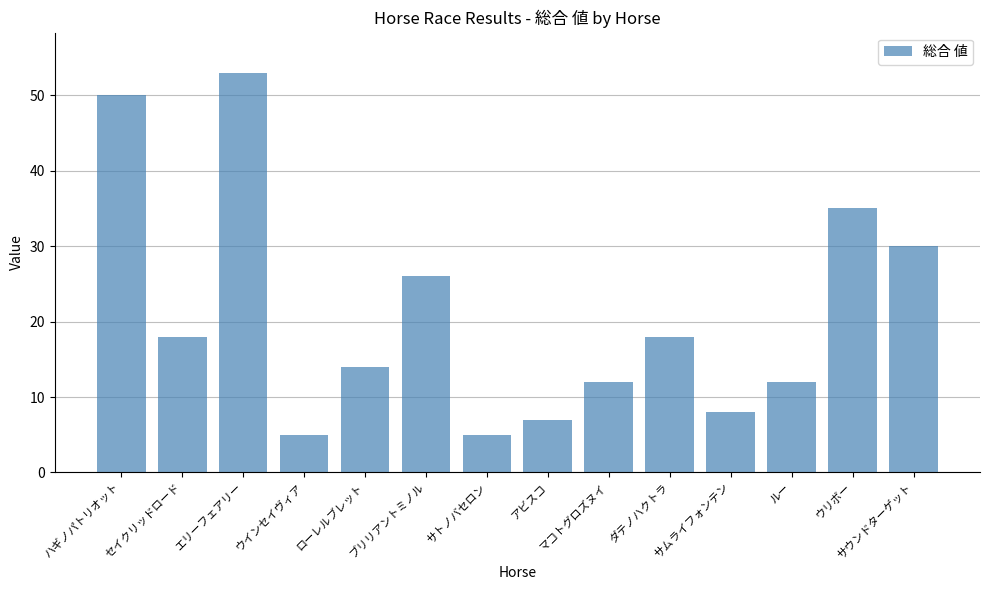

How many bars are there in total?

14